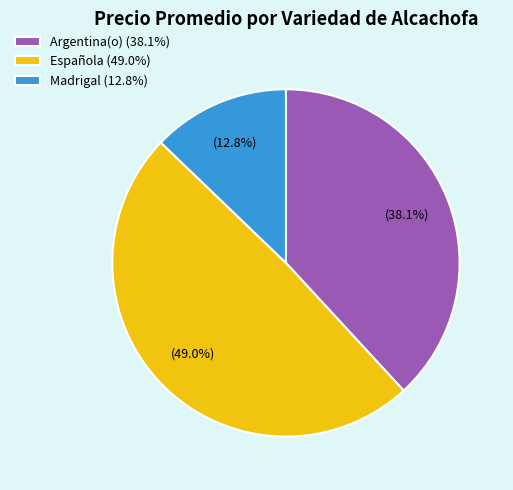

Does any single category account for the majority?

No